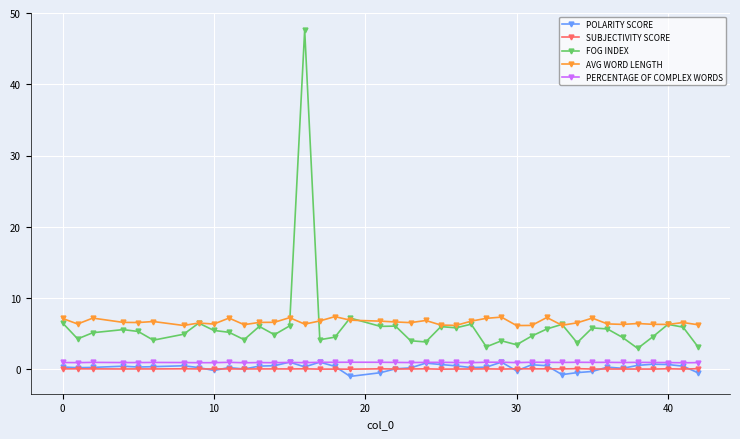

True or false: SUBJECTIVITY SCORE has more than 1 points higher than both neighbors.

True